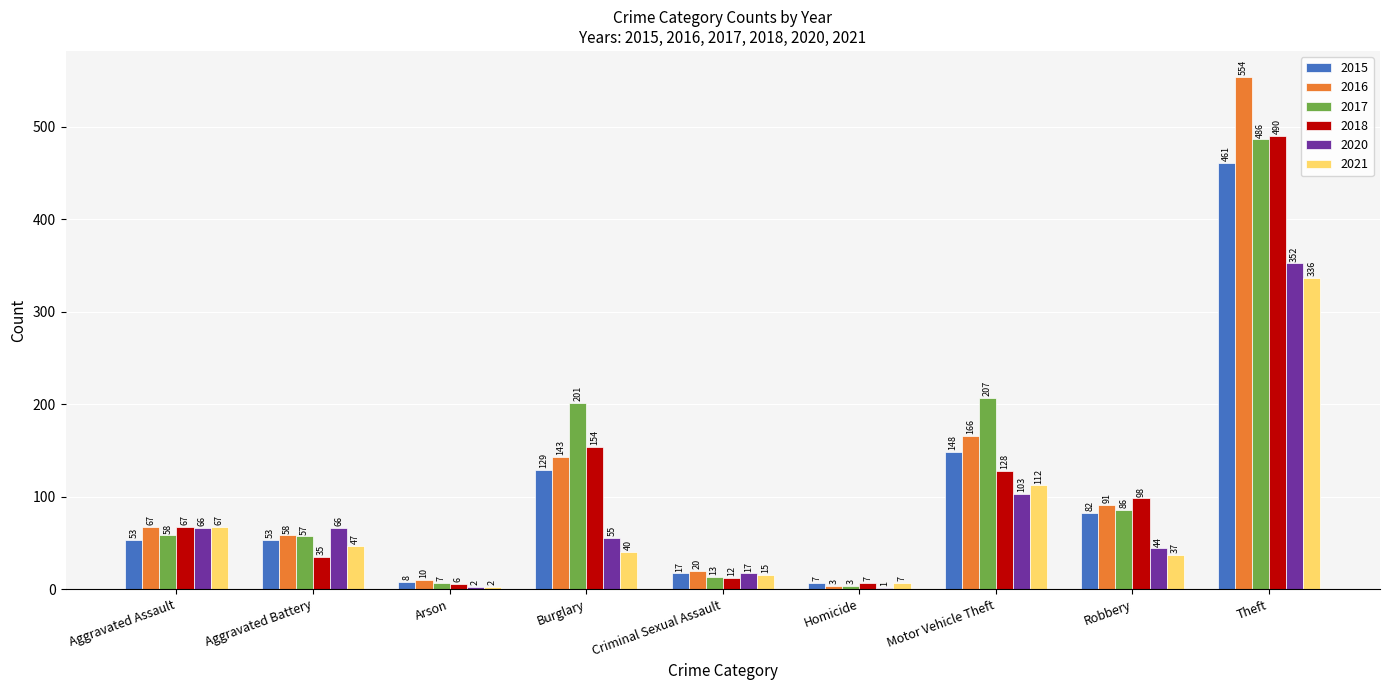

What is the sum of all 2016 values?

1112